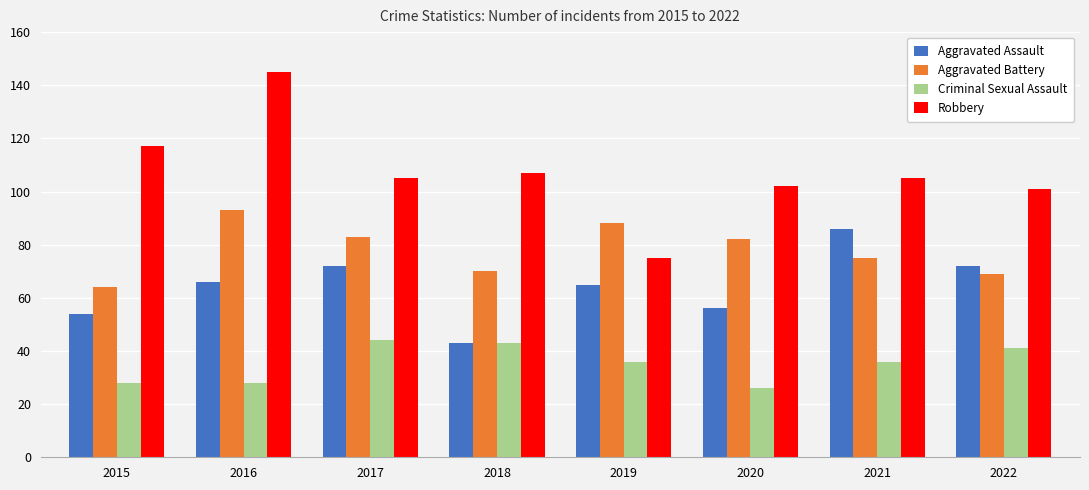

Reading left to right, what are all the values shown in this chart?

Aggravated Assault: 54	66	72	43	65	56	86	72
Aggravated Battery: 64	93	83	70	88	82	75	69
Criminal Sexual Assault: 28	28	44	43	36	26	36	41
Robbery: 117	145	105	107	75	102	105	101